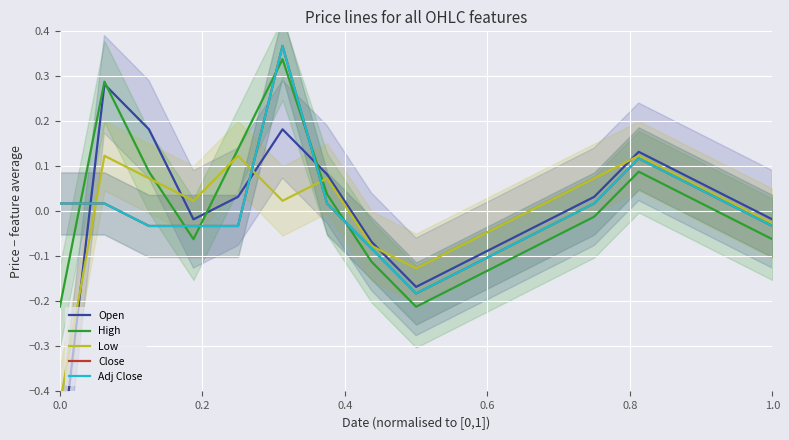

In High, how many points are lower than both neighbors (excluding endpoints)?

2